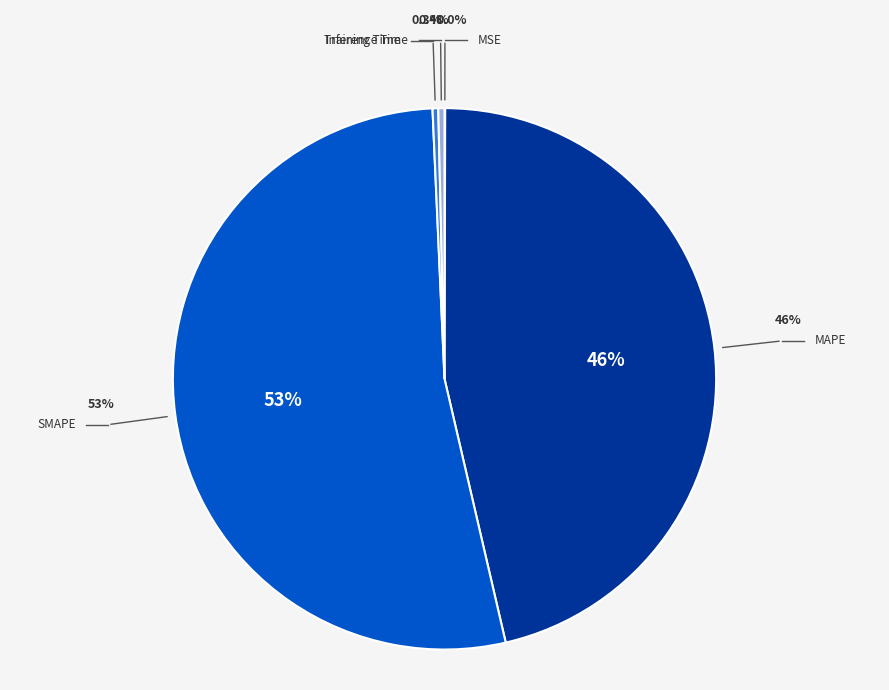

Rank the categories by value from highest to lowest.

SMAPE, MAPE, Inference Time, Training Time, MSE